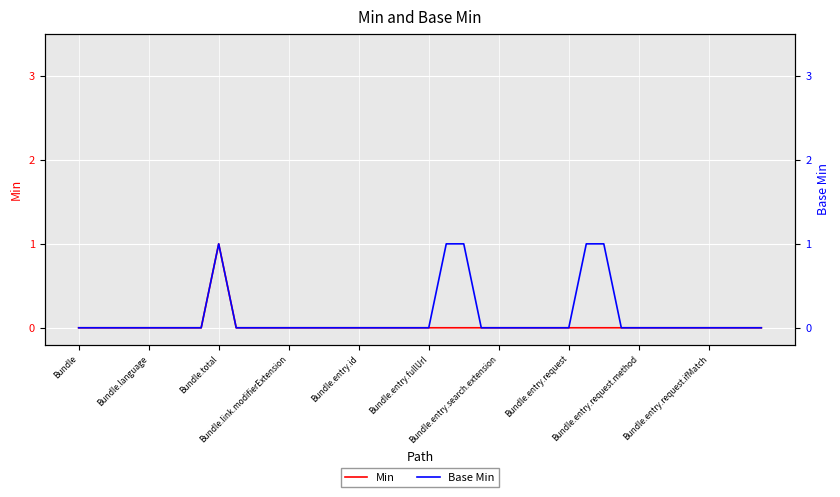

List the series in order of their overall mean, highest first.

Base Min, Min